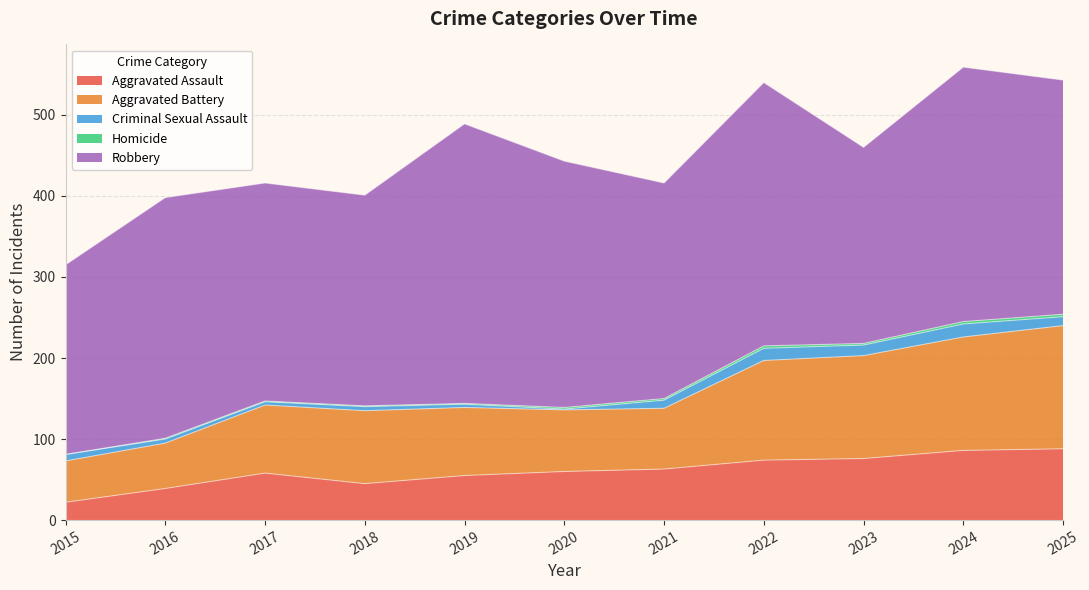

The Criminal Sexual Assault series shows 2 at 2018. True or false?

False